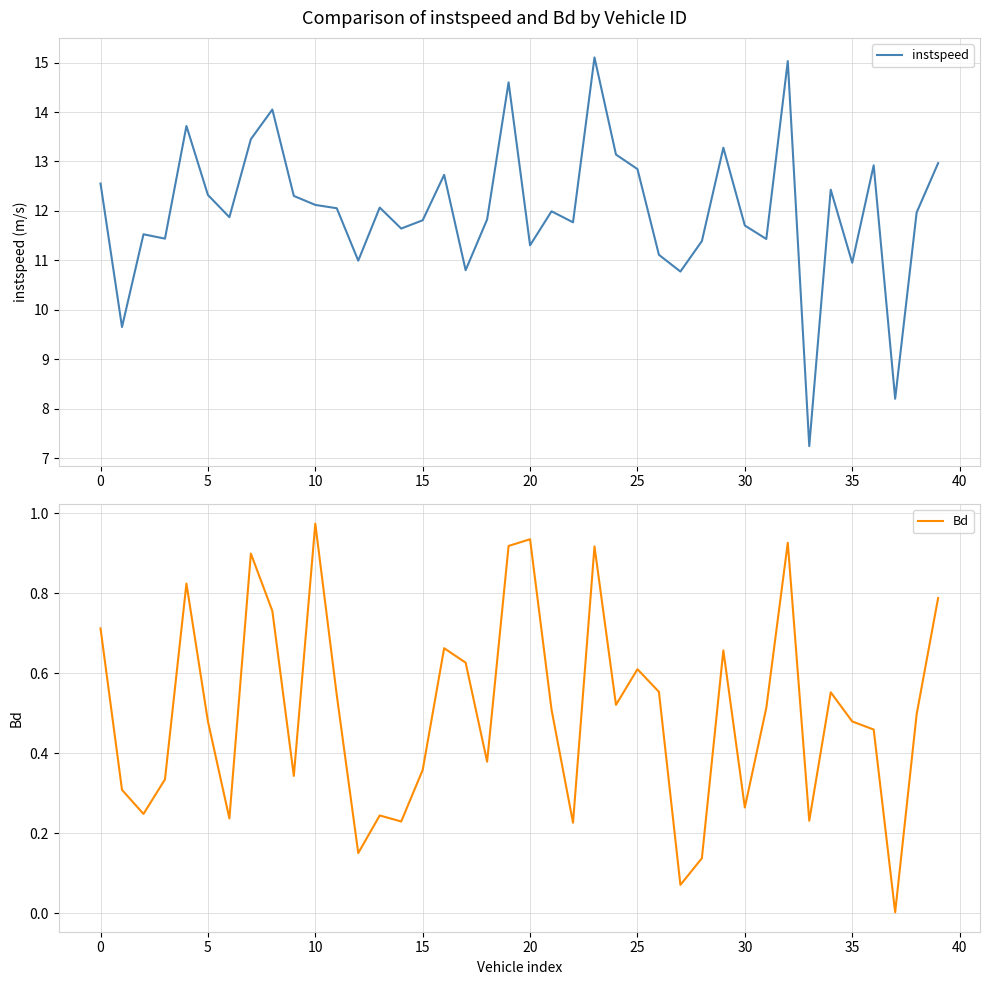

At which category does the chart reach its minimum across all series?

37